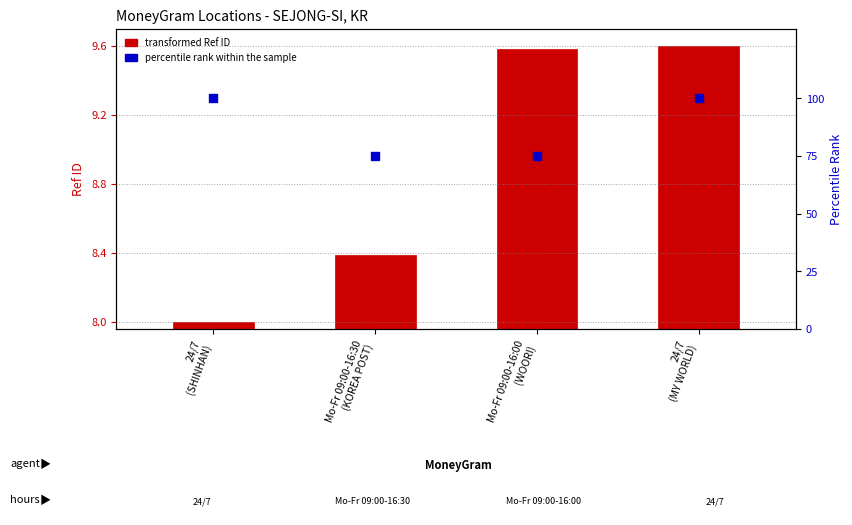

Which series contains the lowest Y value?

transformed Ref ID